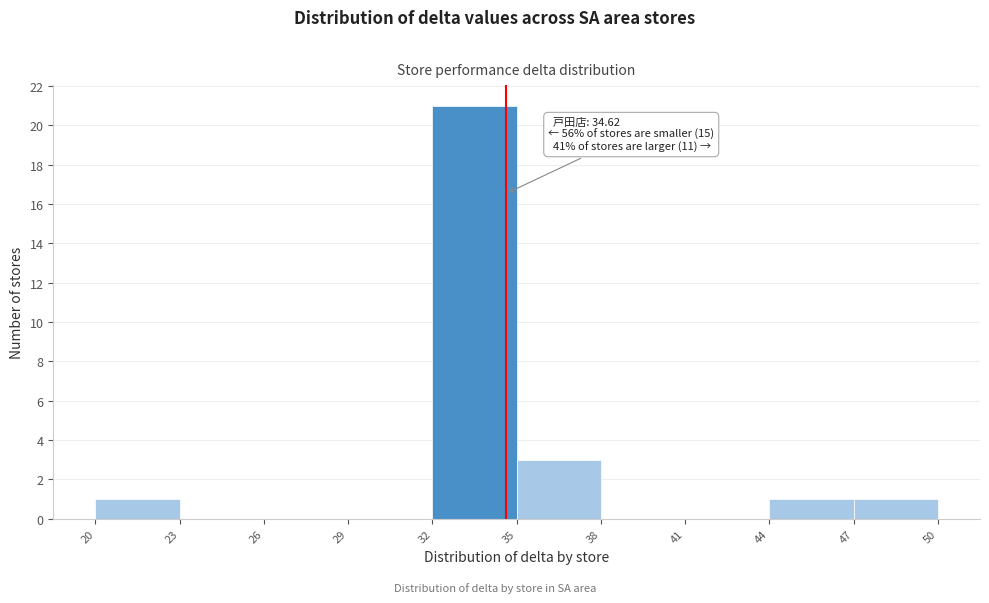

Over which range of the x-axis is the bar tallest?

32 to 35